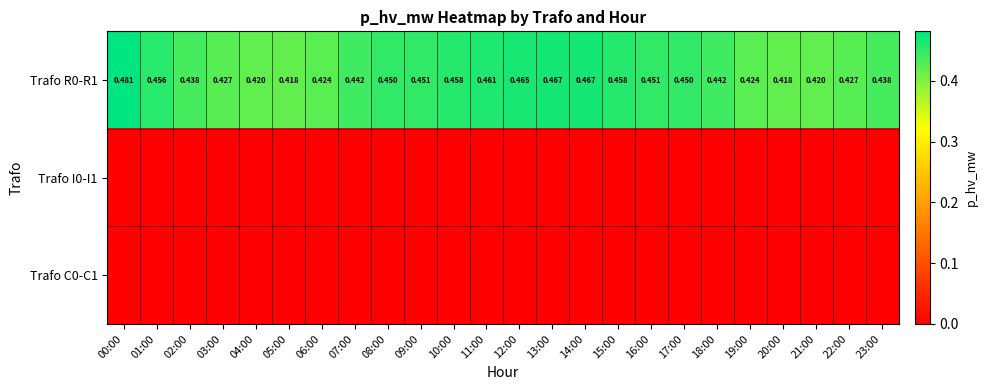

At which label does Trafo C0-C1 reach its minimum?

00:00